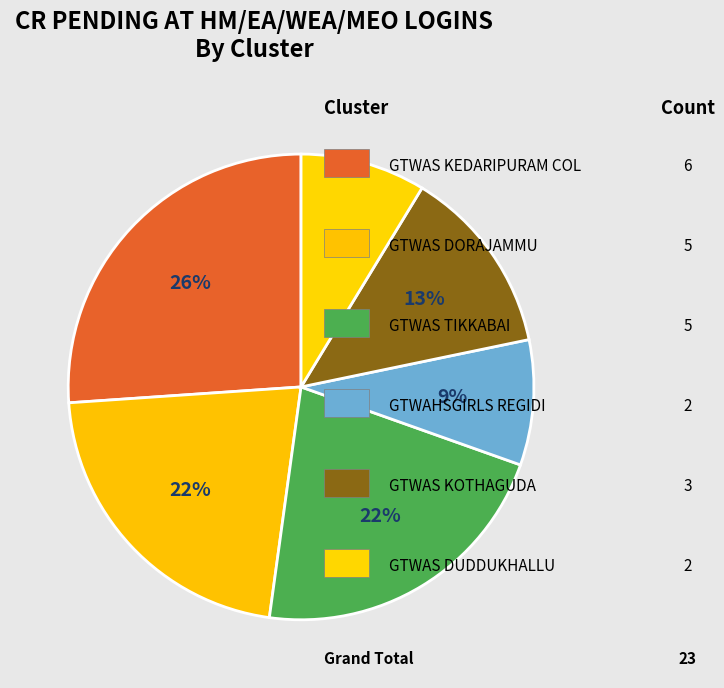

Count the number of slices in the pie.

6